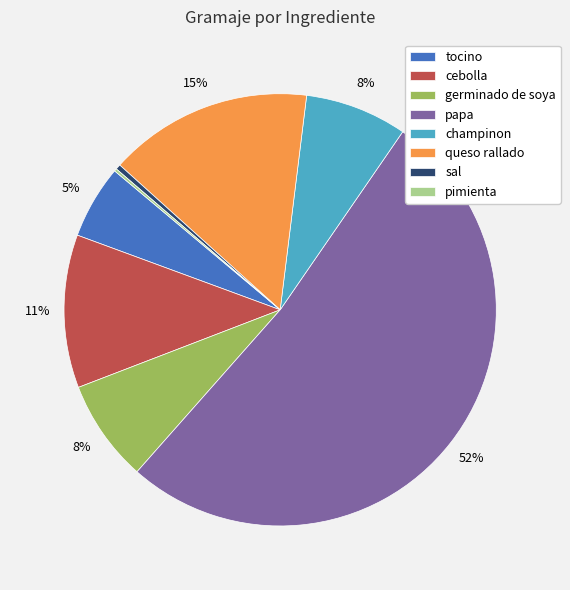

What is the largest slice in the pie chart?

papa